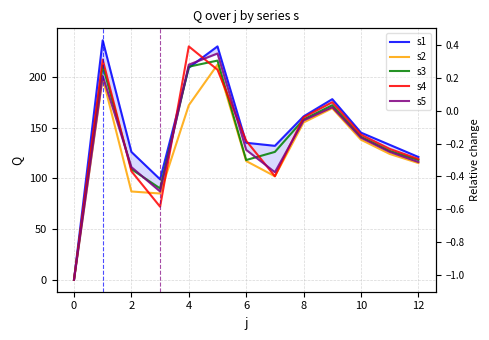

How many values in s4 are above zero?

12